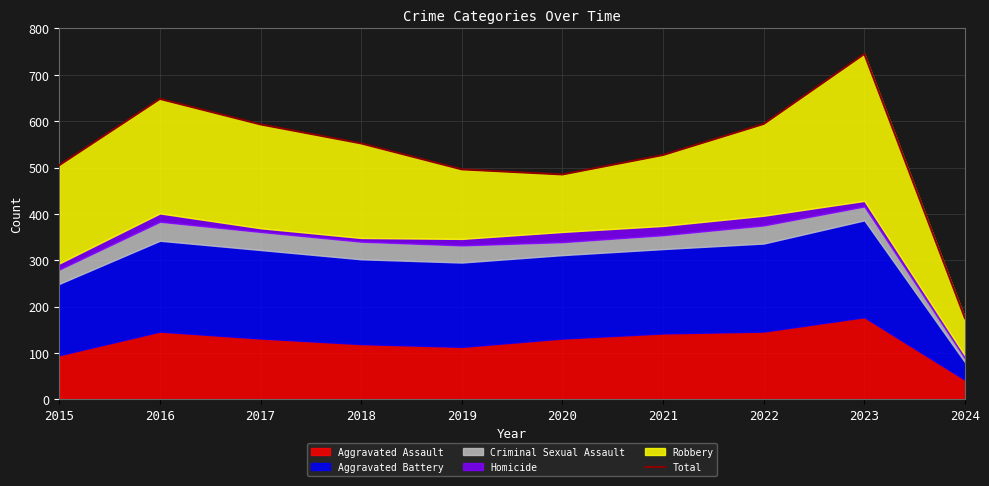

True or false: the data shows 505 at 2015.

True